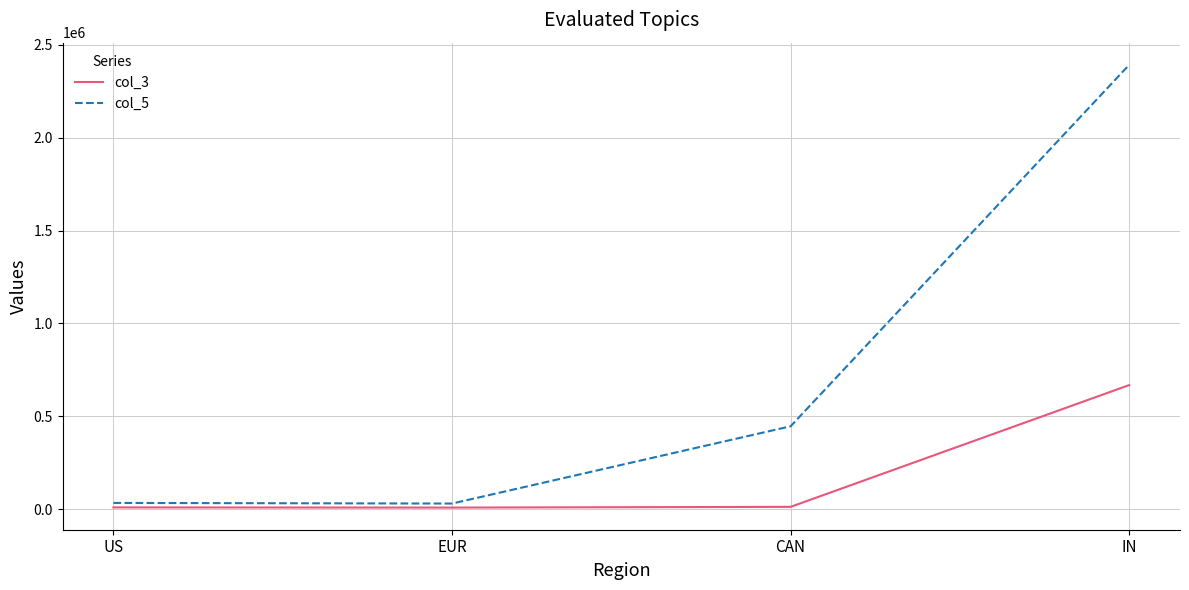

True or false: col_5 and col_3 intersect in this chart.

False